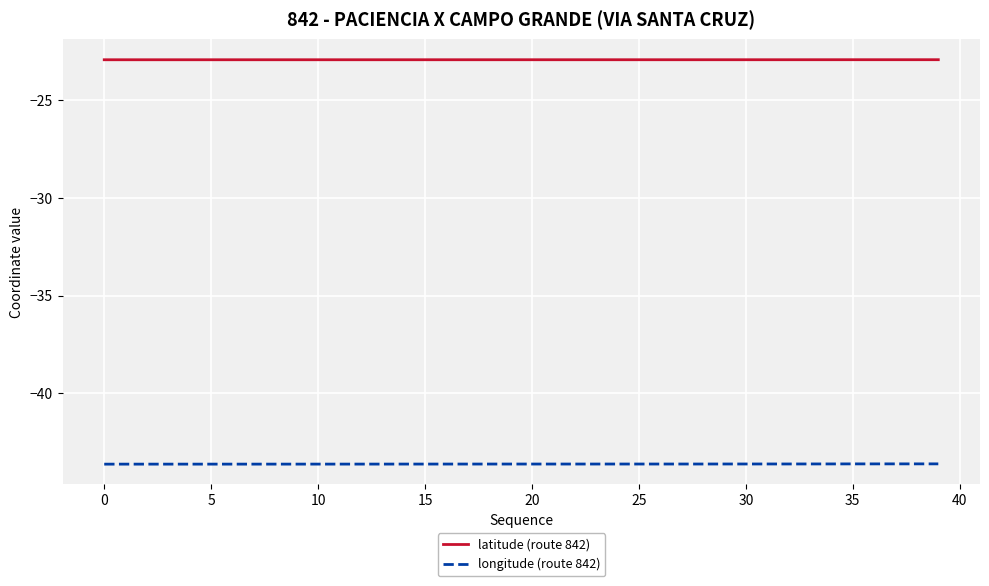

What are all the series names shown in the legend?

latitude (route 842), longitude (route 842)